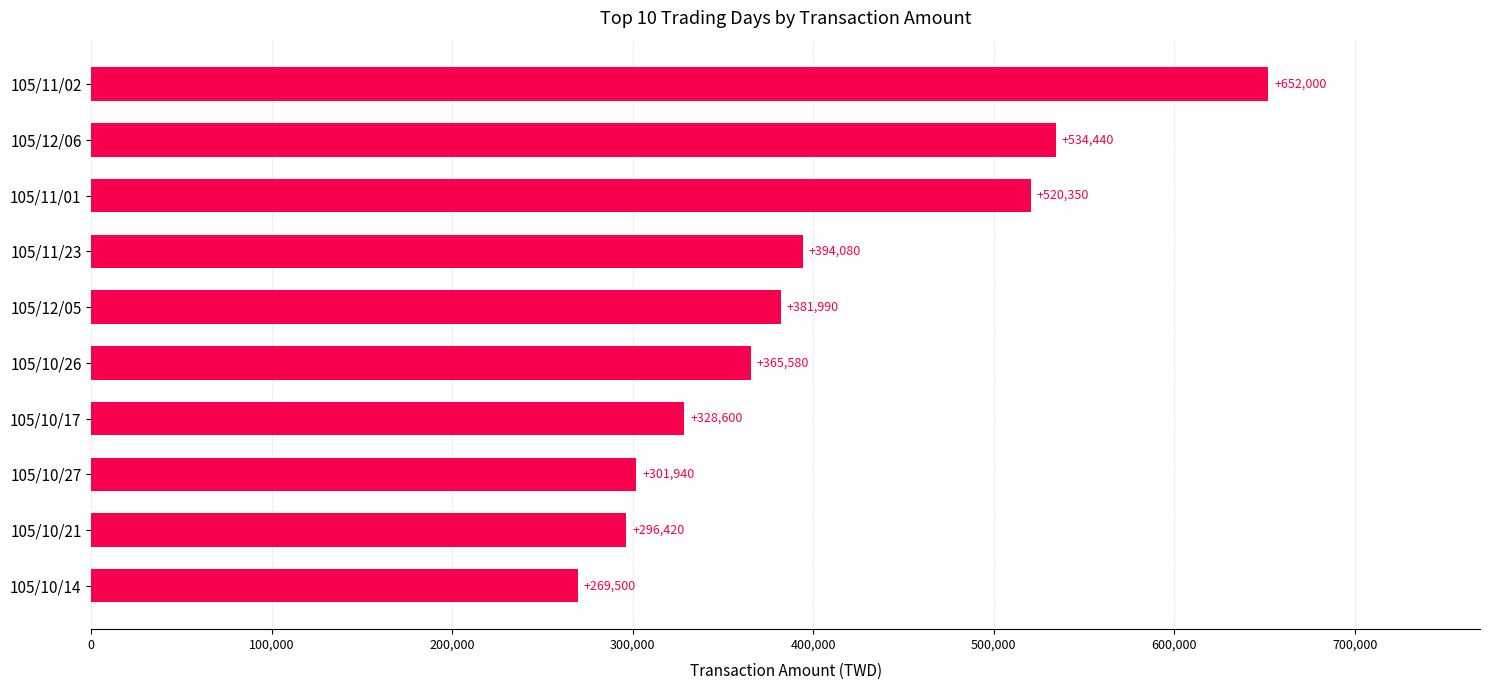

What is the ratio of the value at 105/12/06 to the value at 105/10/26?

1.5